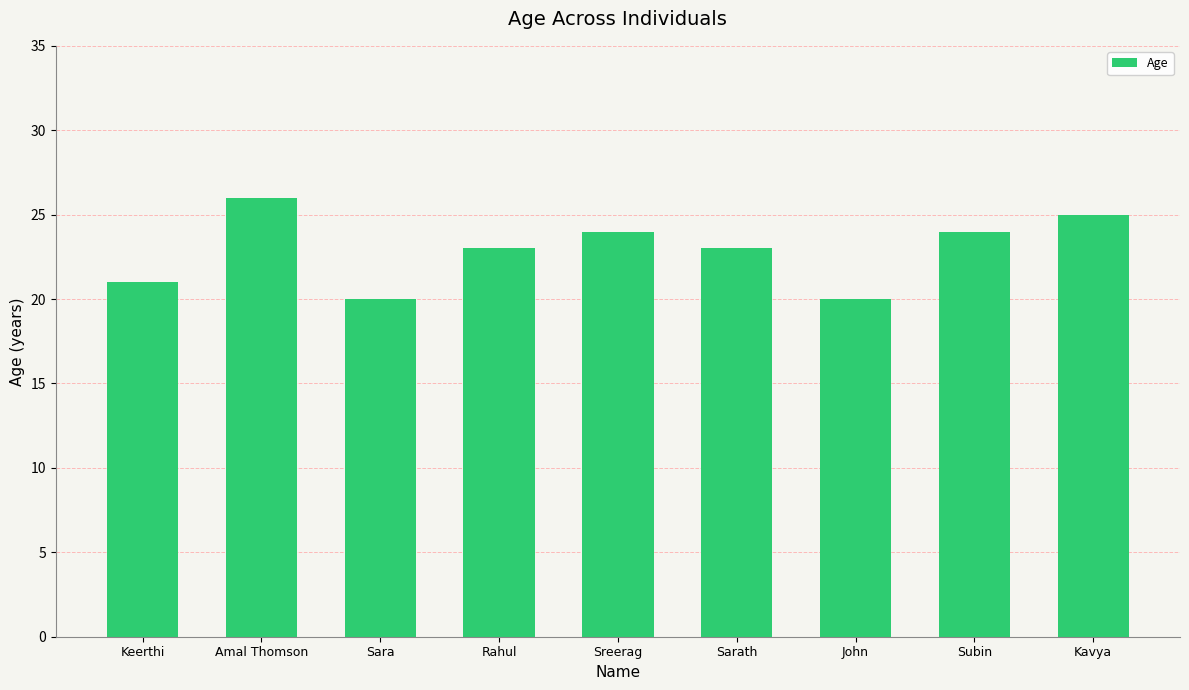

How many distinct data groups are displayed?

1